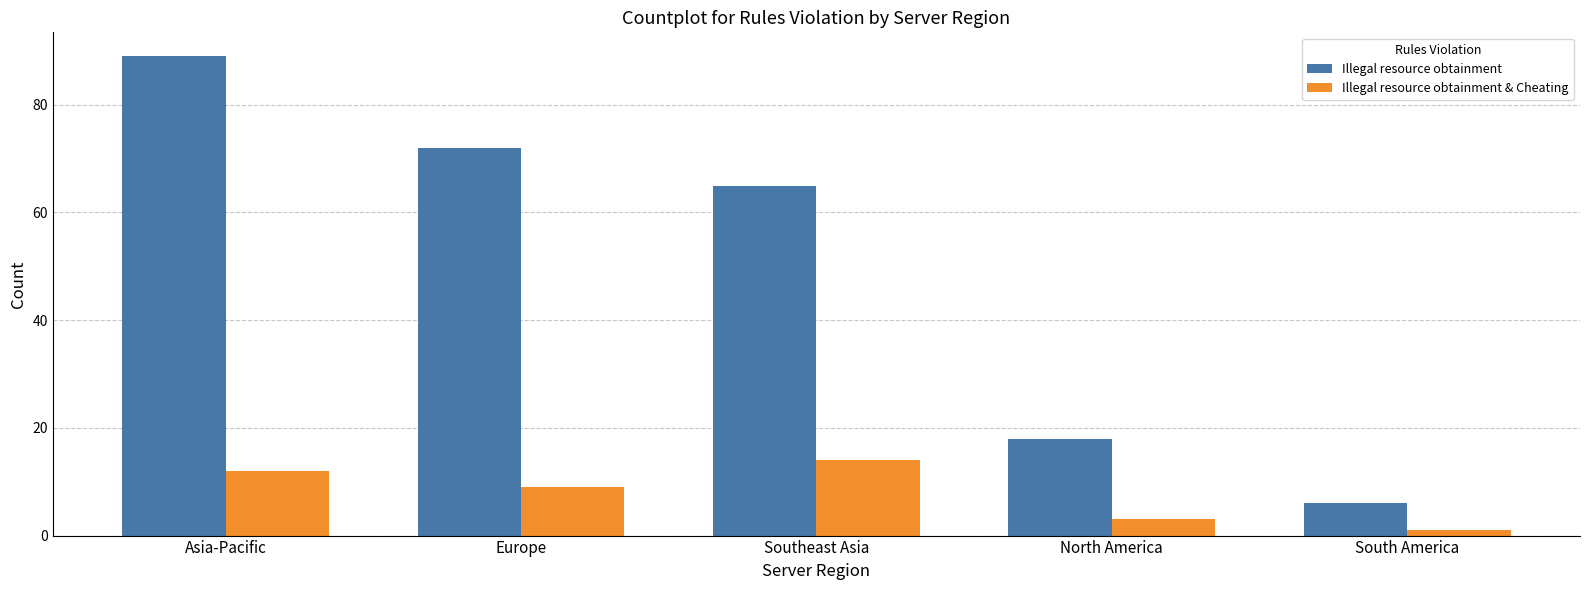

Is it true that Illegal resource obtainment & Cheating equals 12 at Asia-Pacific?

True